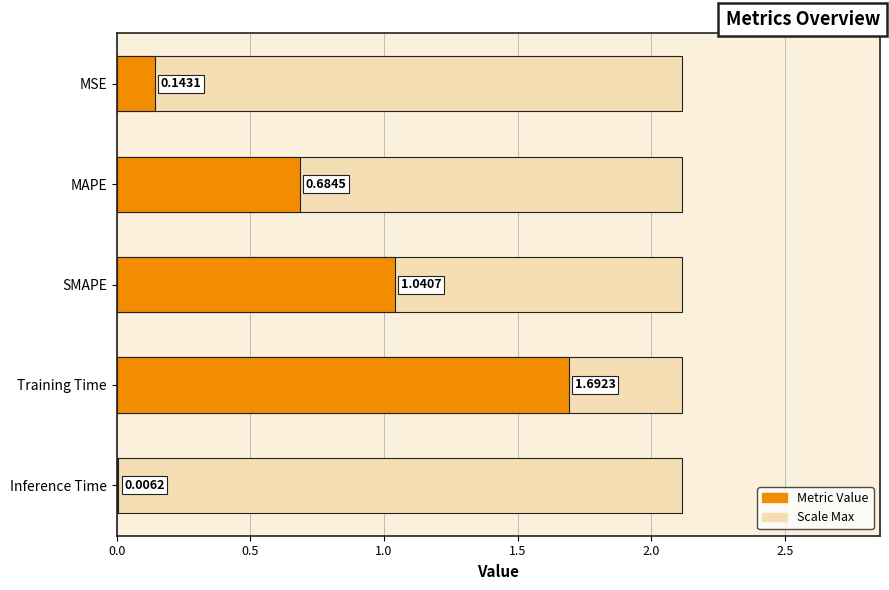

The value at MSE is 0.2. True or false?

False